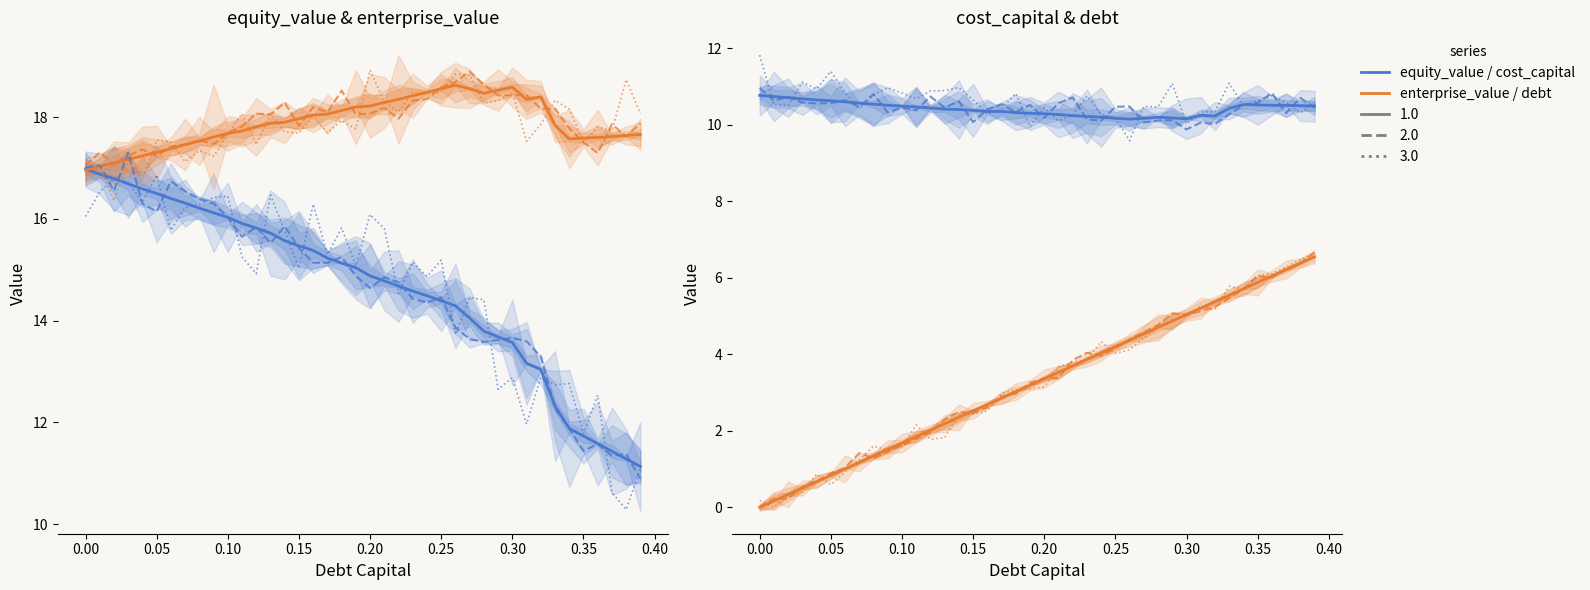

Where is cost_capital nearest to the value 10?

0.26